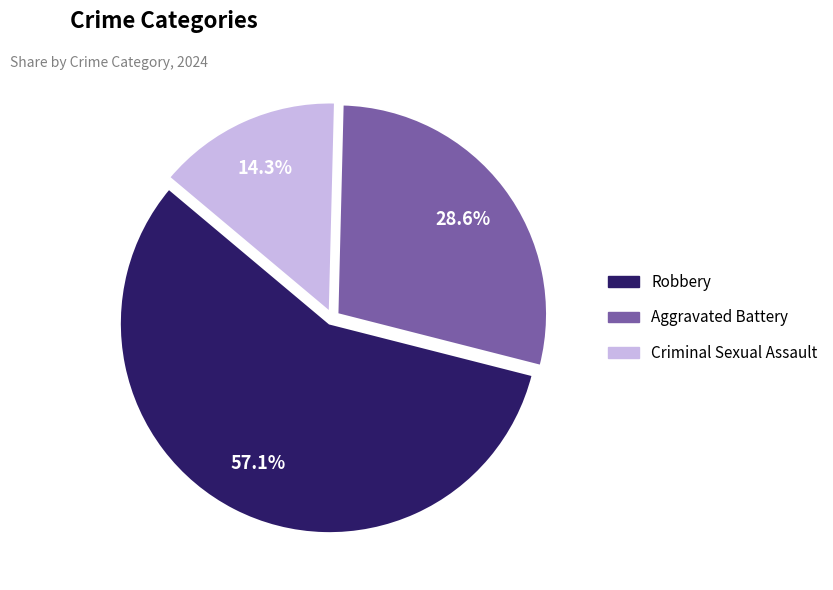

Is there any slice that represents more than half of the pie?

Yes